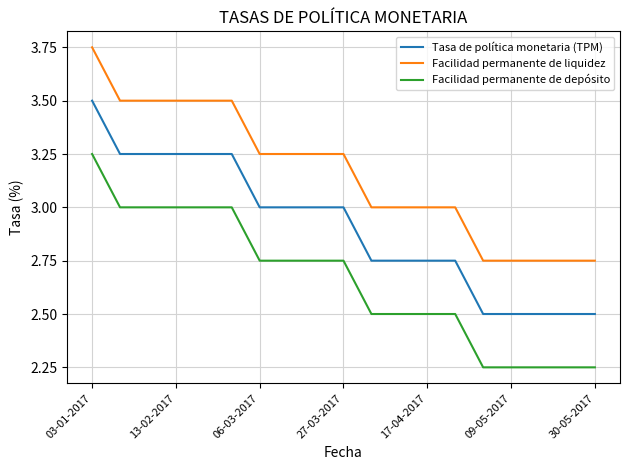

Rank the series by their maximum value, from highest to lowest.

Facilidad permanente de liquidez, Tasa de política monetaria (TPM), Facilidad permanente de depósito